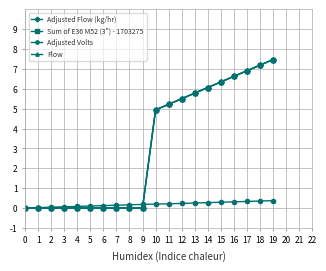

Reading left to right, transcribe all the data shown in this chart.

Adjusted Flow (kg/hr): 0=0.0	1=0.0	2=0.0	3=0.0	4=0.0	5=0.0	6=0.0	7=0.0	8=0.0	9=0.0	10=4.9	11=5.2	12=5.5	13=5.8	14=6.1	15=6.3	16=6.6	17=6.9	18=7.2	19=7.5
Sum of E36 M52 (3") - 1703275: 0=0.0	1=0.0	2=0.0	3=0.0	4=0.0	5=0.0	6=0.0	7=0.0	8=0.0	9=0.0	10=4.9	11=5.2	12=5.5	13=5.8	14=6.1	15=6.3	16=6.6	17=6.9	18=7.2	19=7.5
Adjusted Volts: 0=0.0	1=0.0	2=0.0	3=0.1	4=0.1	5=0.1	6=0.1	7=0.1	8=0.2	9=0.2	10=0.2	11=0.2	12=0.2	13=0.2	14=0.3	15=0.3	16=0.3	17=0.3	18=0.3	19=0.4
Flow: 0=0.0	1=0.0	2=0.0	3=0.0	4=0.0	5=0.0	6=0.0	7=0.0	8=0.0	9=0.0	10=4.9	11=5.2	12=5.5	13=5.8	14=6.1	15=6.3	16=6.6	17=6.9	18=7.2	19=7.5